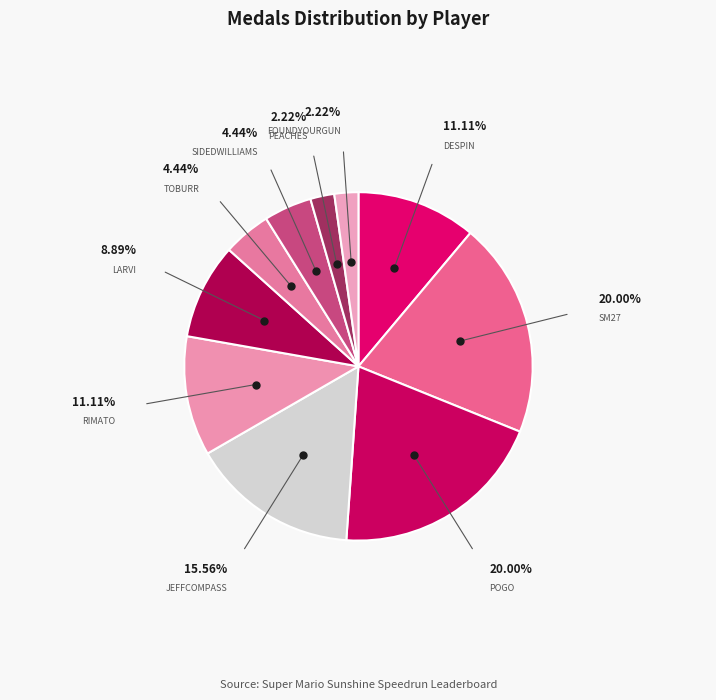

Which slice is the largest?

sm27